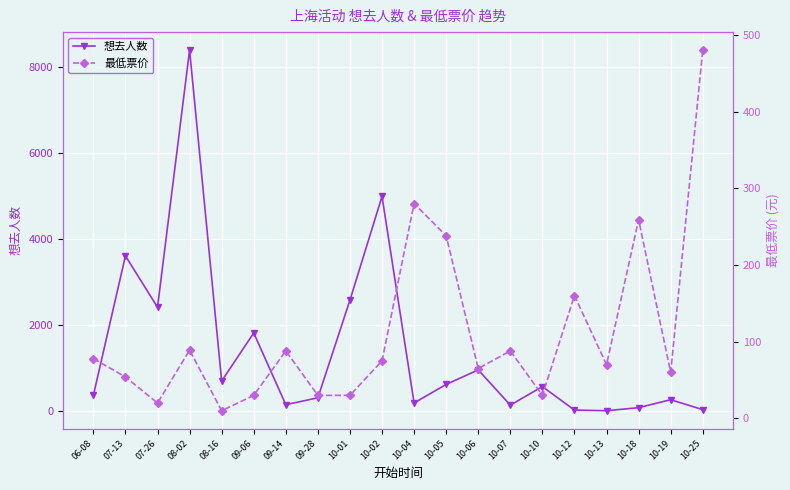

Reading left to right, list all the values displayed in this chart.

想去人数: 06-08=359	07-13=3604	07-26=2408	08-02=8394	08-16=691	09-06=1810	09-14=140	09-28=301	10-01=2575	10-02=4989	10-04=181	10-05=612	10-06=951	10-07=130	10-10=562	10-12=15	10-13=0	10-18=71	10-19=256	10-25=25
最低票价: 06-08=78	07-13=54	07-26=20	08-02=89	08-16=10	09-06=30	09-14=88	09-28=30	10-01=30	10-02=75	10-04=280	10-05=238	10-06=65	10-07=88	10-10=30	10-12=160	10-13=70	10-18=259	10-19=60	10-25=480